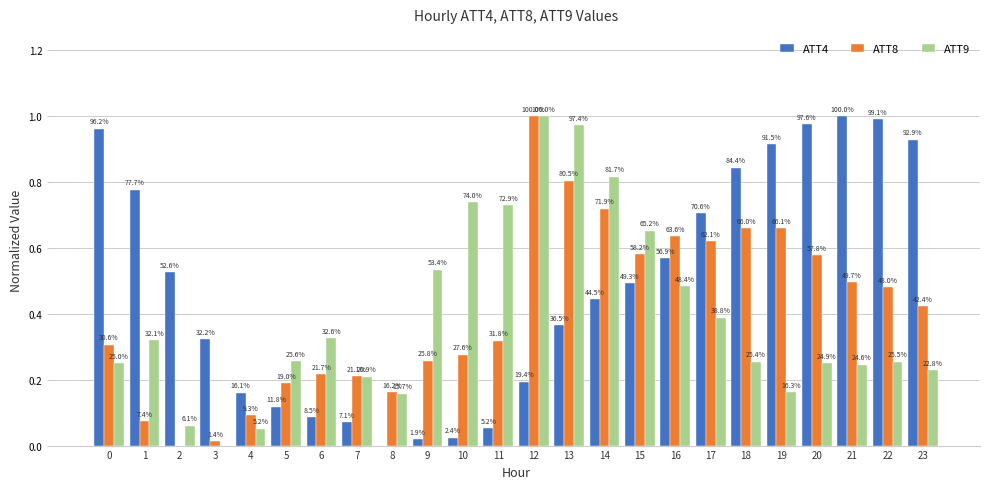

Rank the series by their maximum value, from lowest to highest.

ATT8, ATT9, ATT4